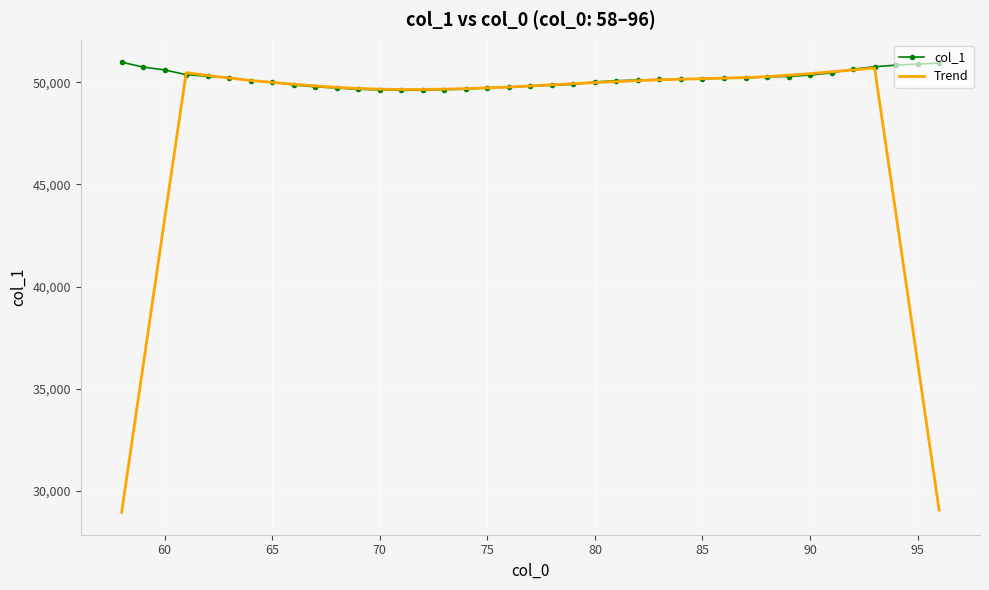

At how many categories does at least one series exceed 37472?

39